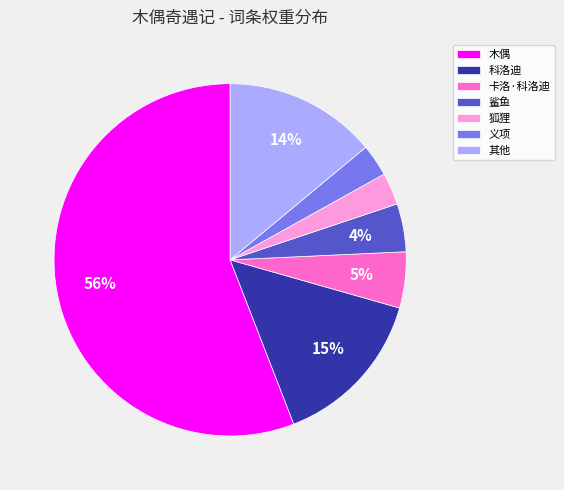

Do 其他 and 义项 together represent more than half of the pie?

No